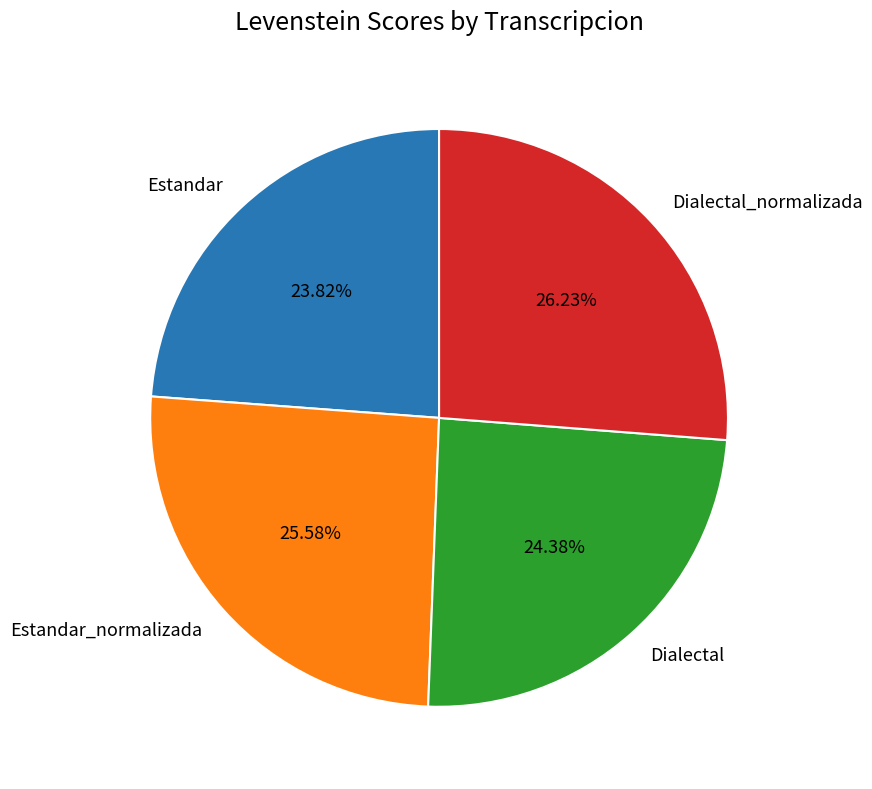

Count the number of slices in the pie.

4